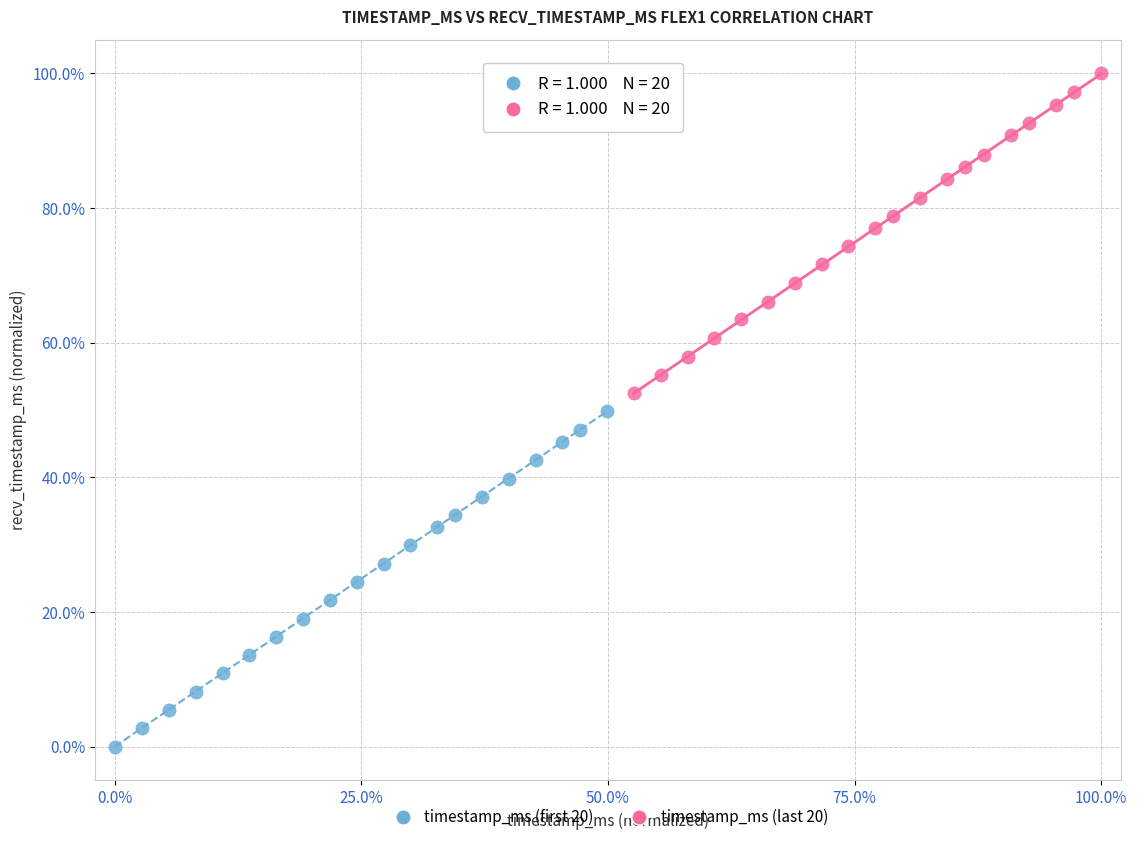

What are all the series names shown in the legend?

timestamp_ms (first 20), timestamp_ms (last 20)